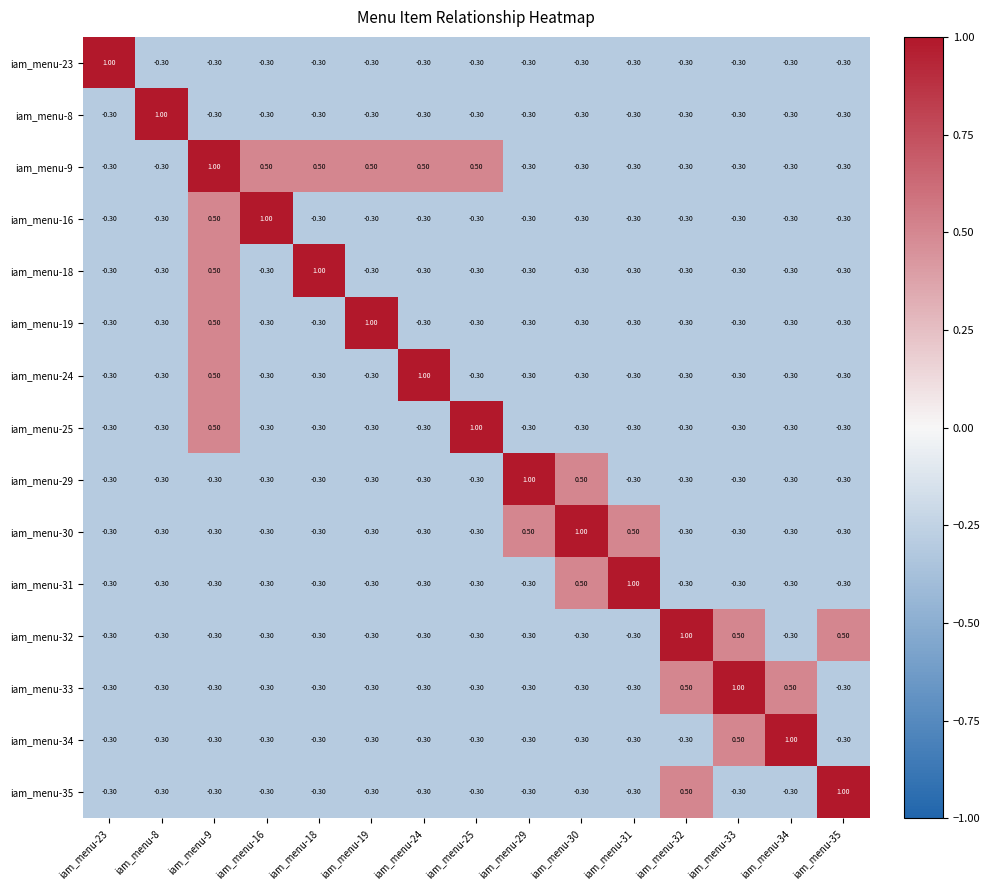

What is the difference between the second highest and second lowest values in the iam_menu-33 series?

0.8